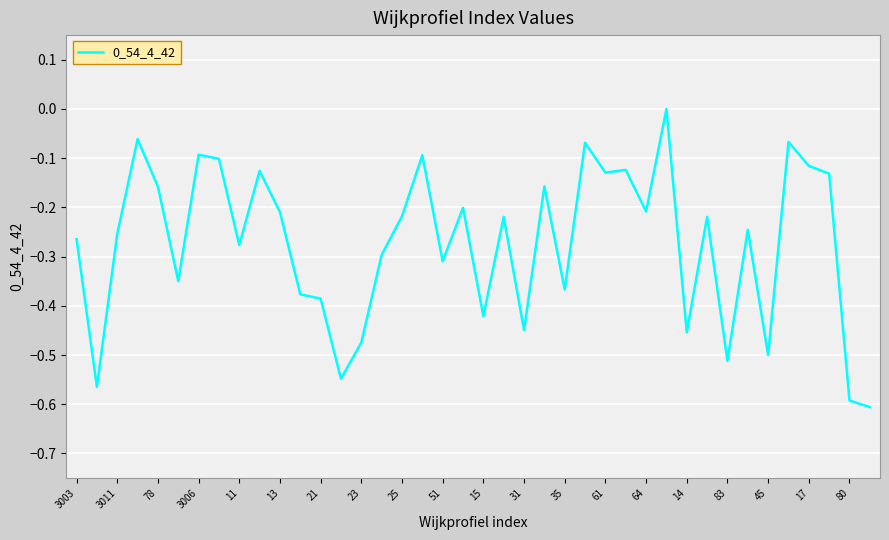

What is the difference between the maximum and minimum values?

0.6